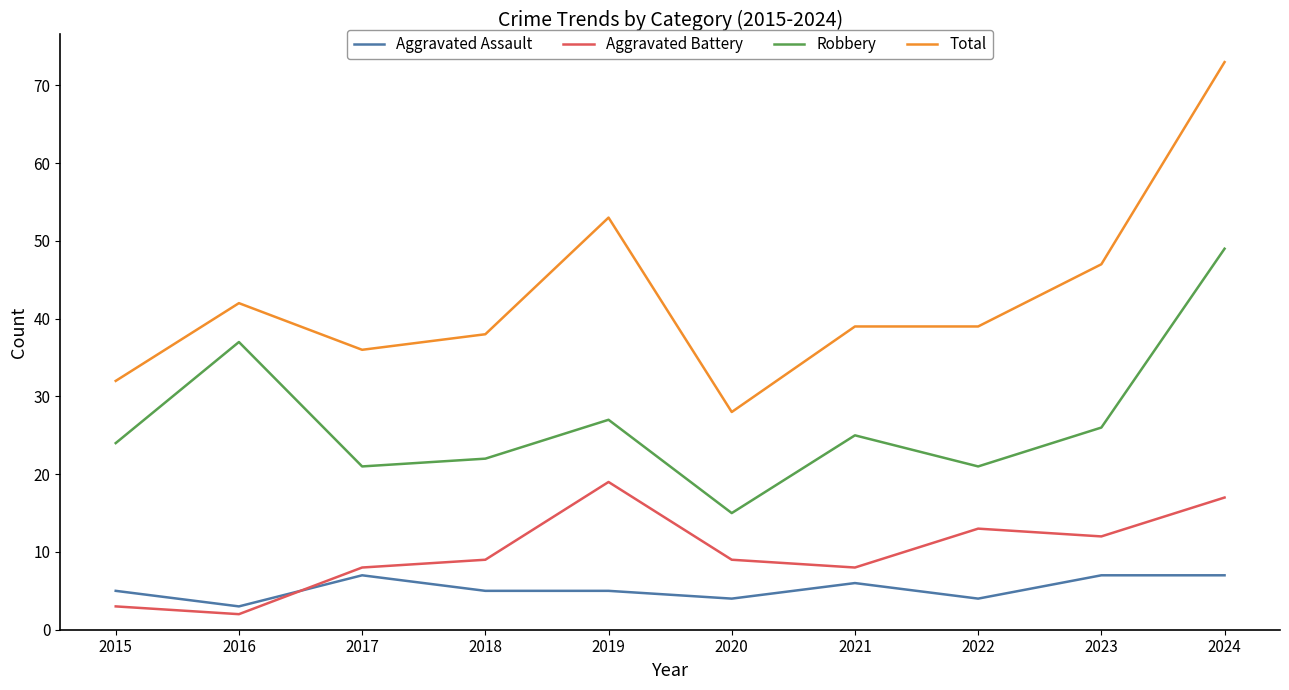

True or false: Robbery and Aggravated Battery cross at least once.

False